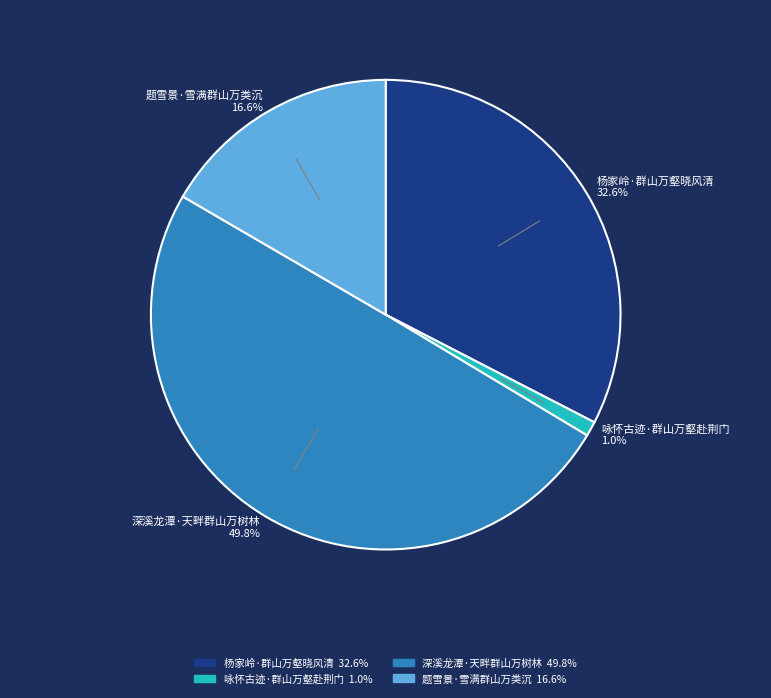

How many slices are in this pie chart?

4